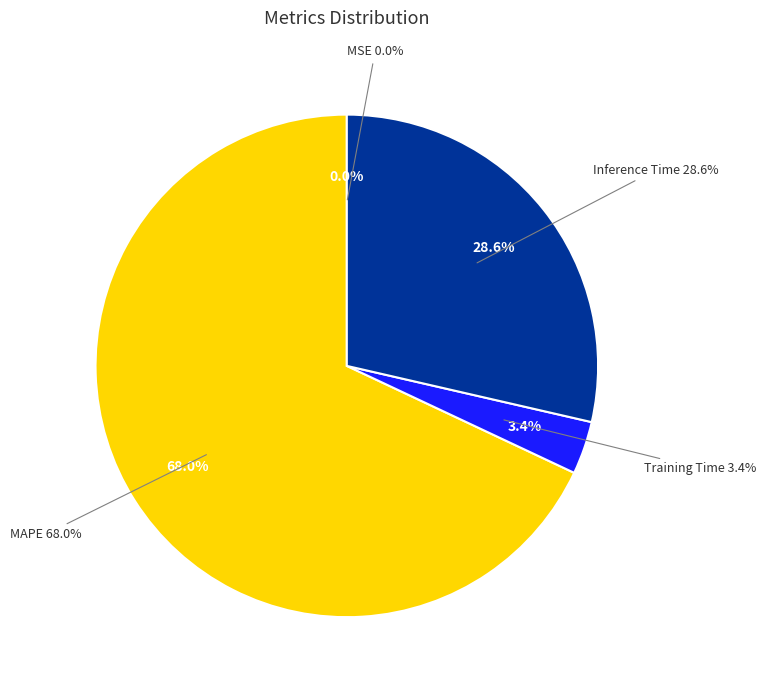

Is there a majority slice in this chart?

Yes